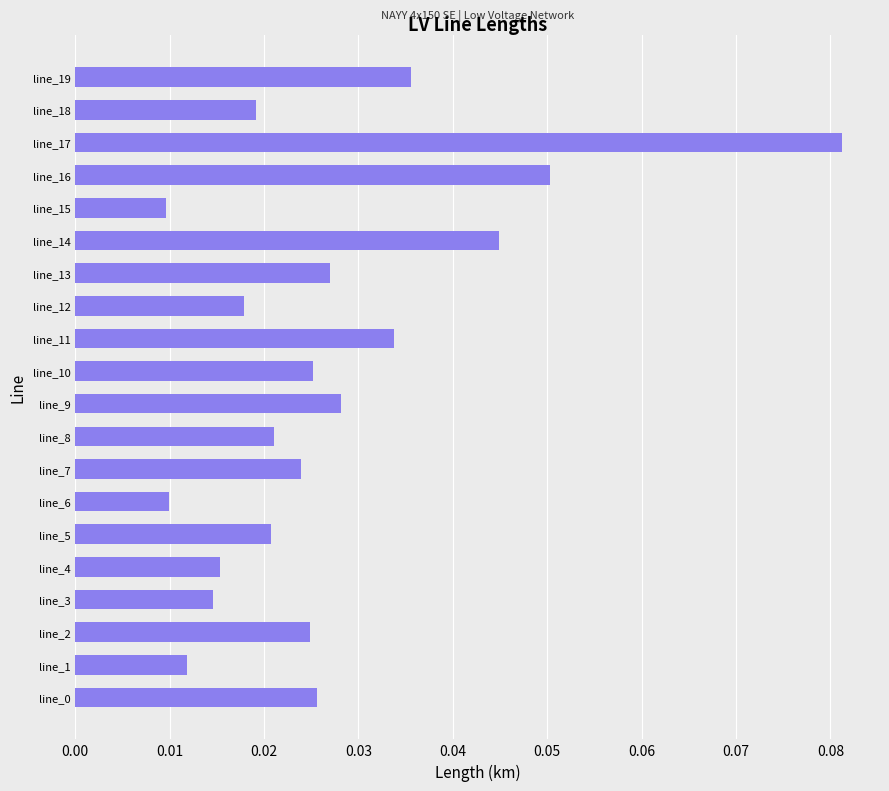

Which category has the highest value across all series?

line_17